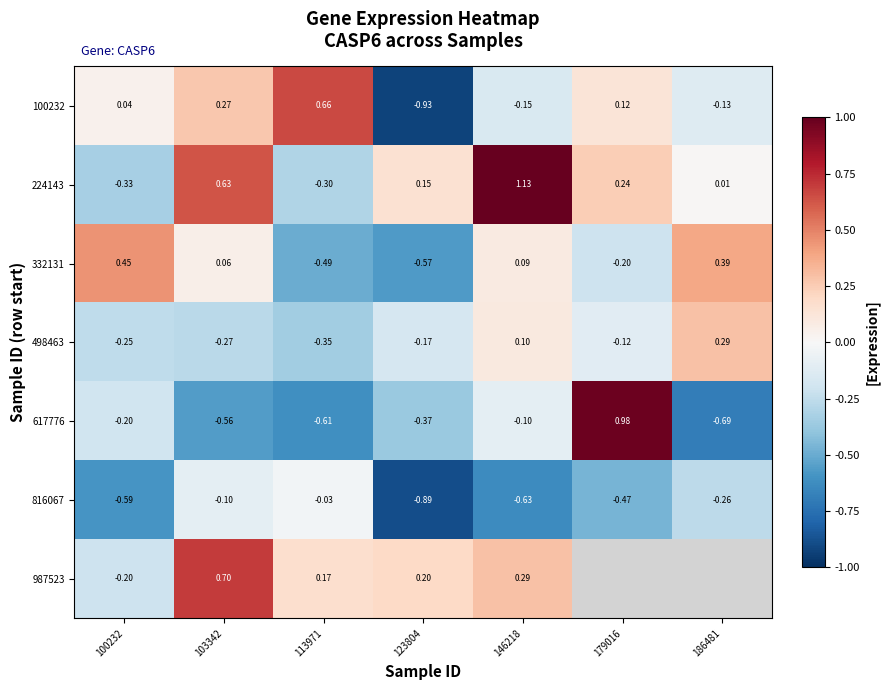

At how many categories does at least one series exceed 0?

7